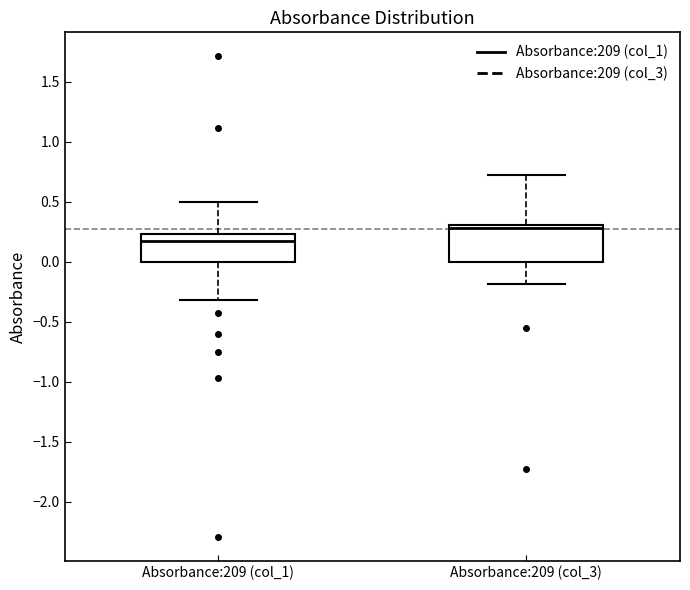

Which box has the lowest median line?

Absorbance:209 (col_1)